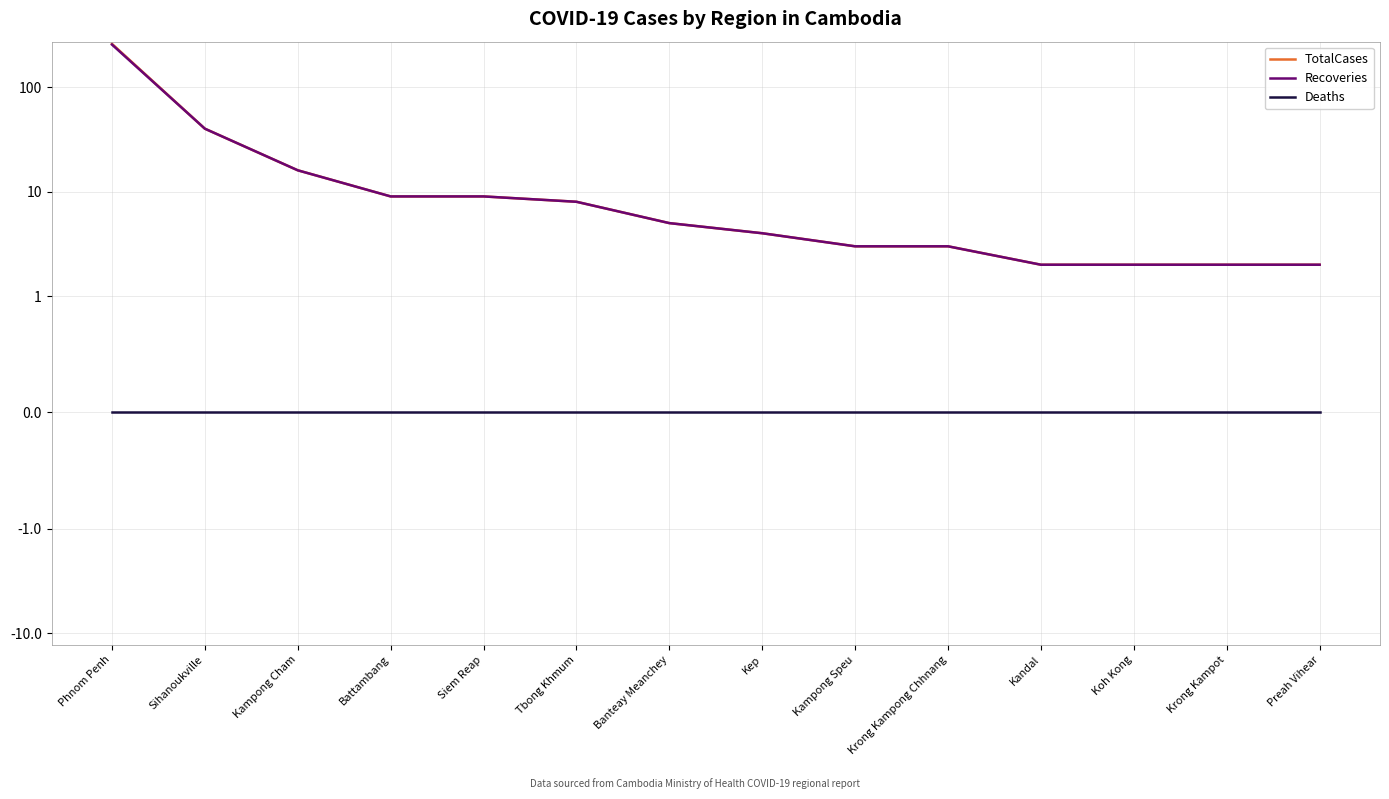

What is the label of the 8th point from the left?

Kep